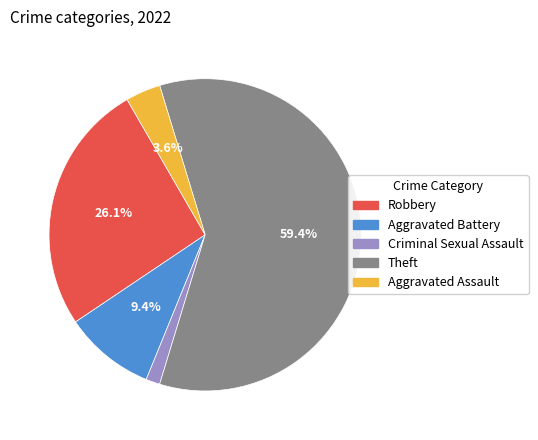

True or false: Aggravated Battery accounts for 1% of the total.

False